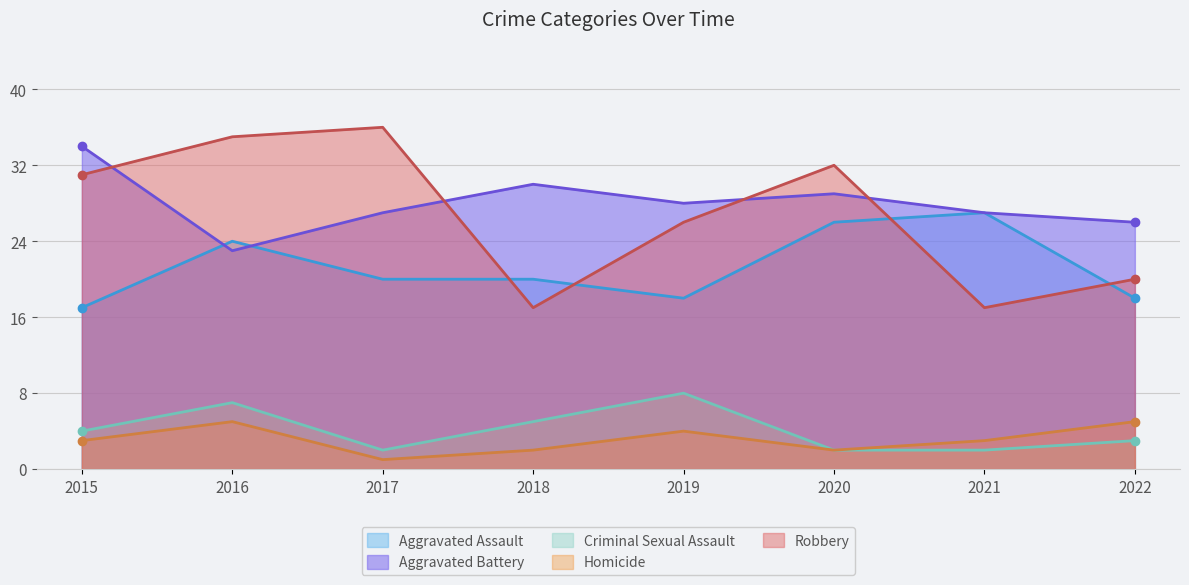

Which category has the highest value across all series?

2017